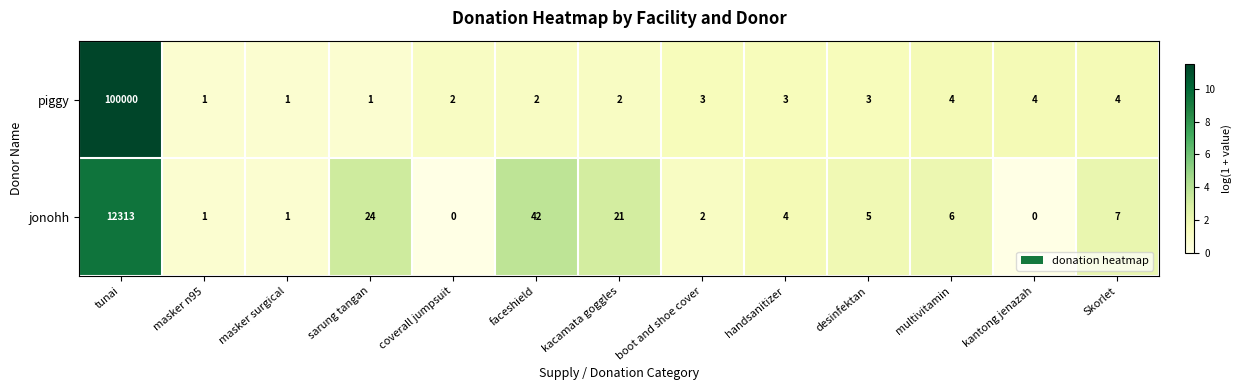

Which series has the largest range (max minus min)?

piggy